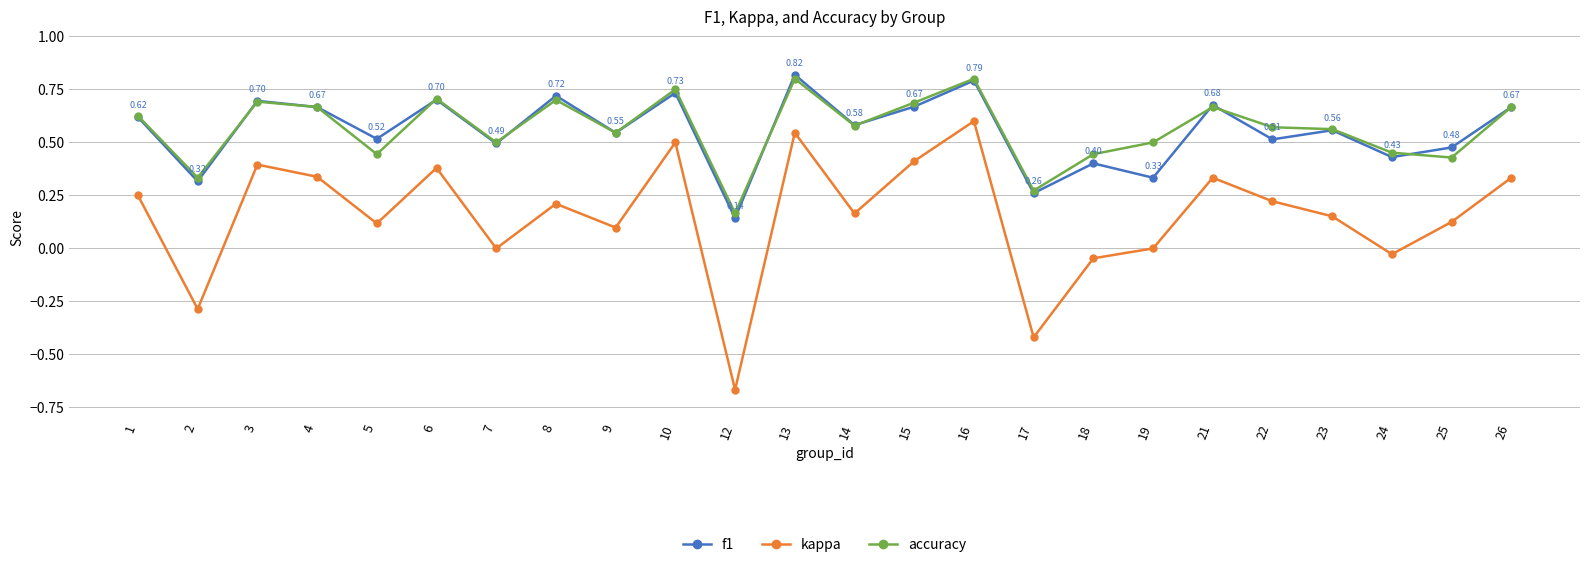

How many lines are shown in the chart?

3